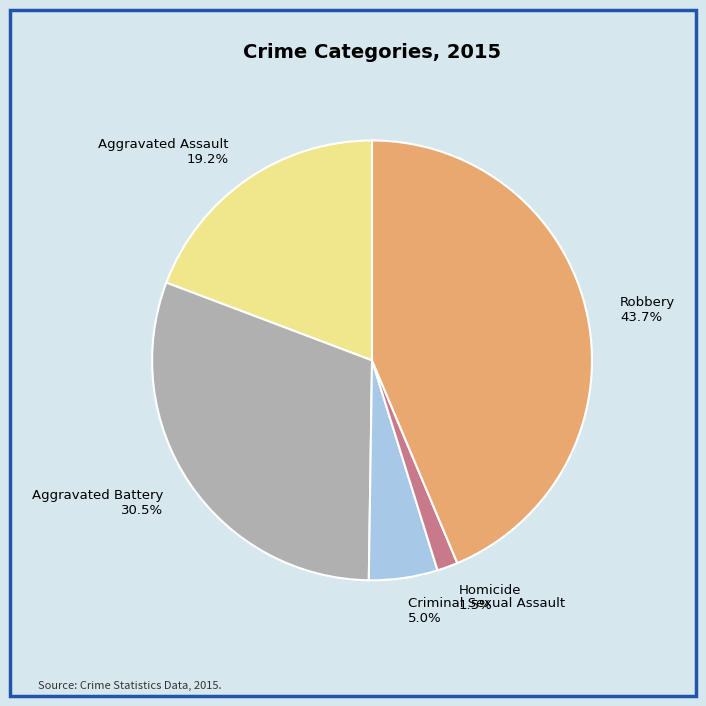

How much of the chart is everything except Robbery?

56.3%